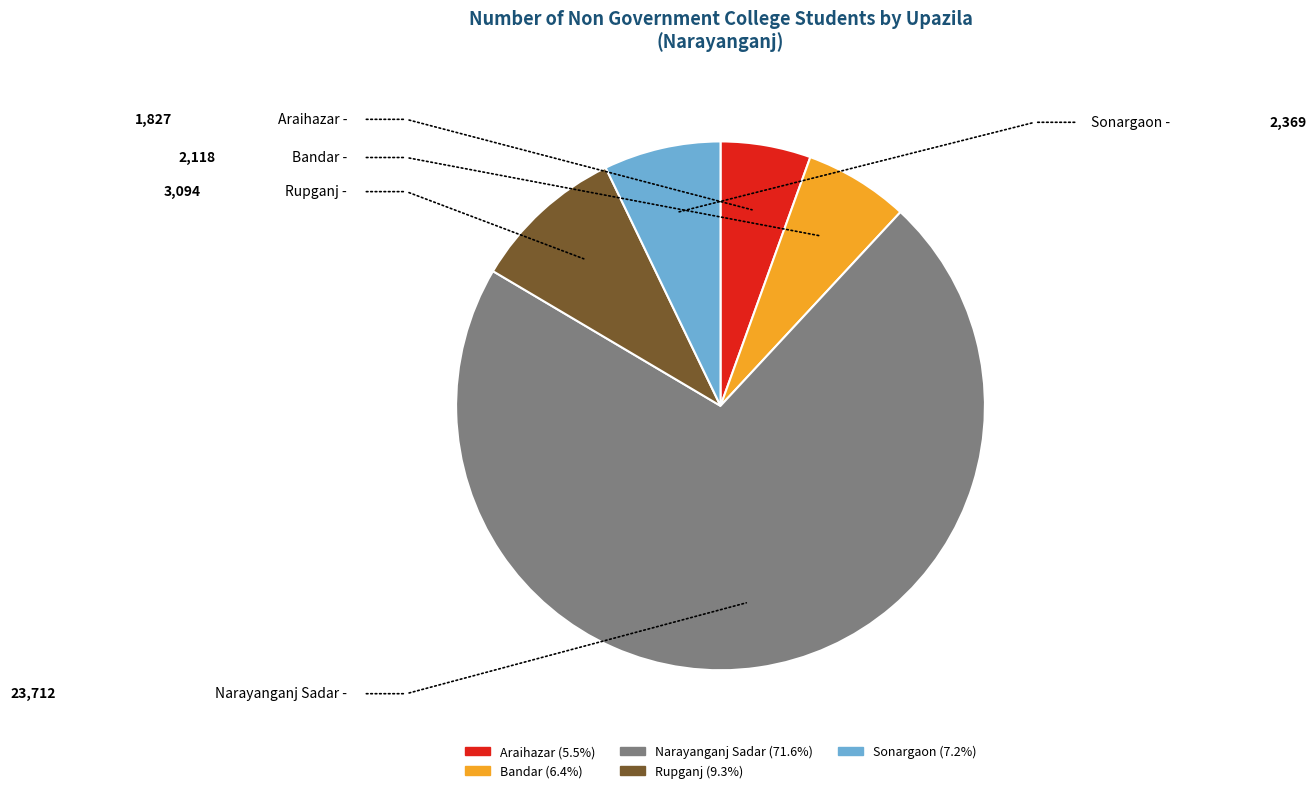

Between Bandar and Araihazar, which is larger?

Bandar